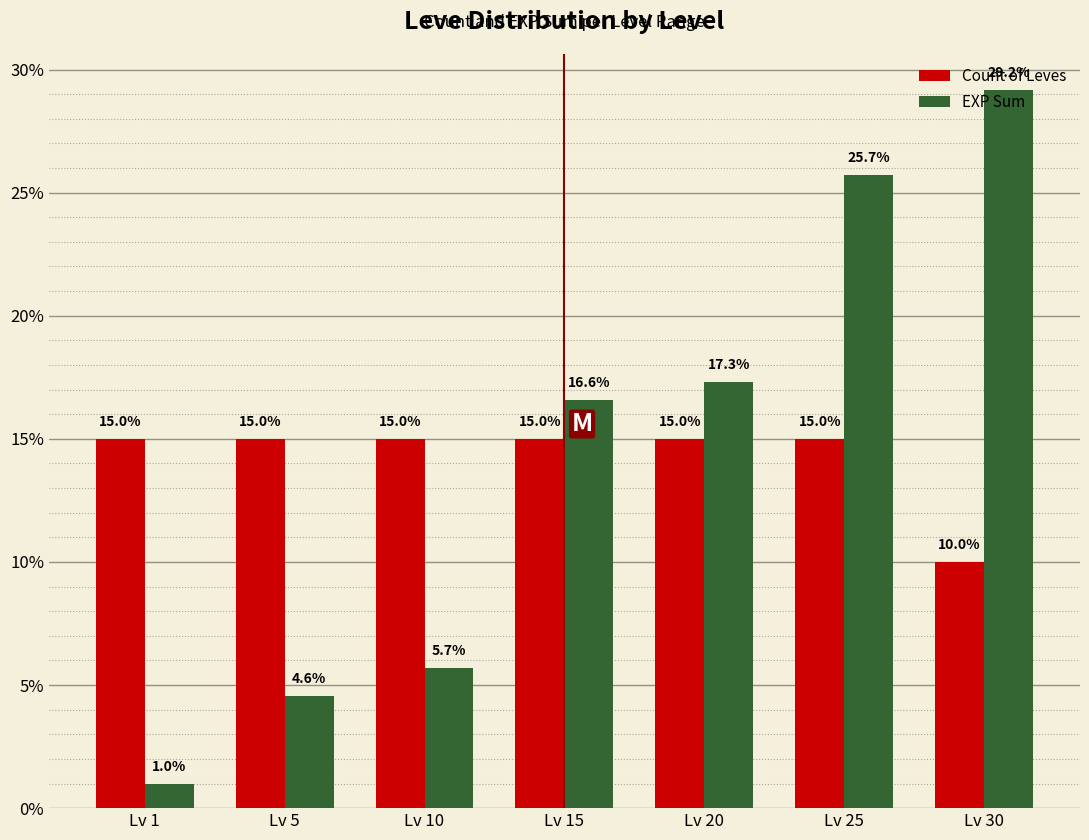

Which series has the widest spread of values?

EXP Sum